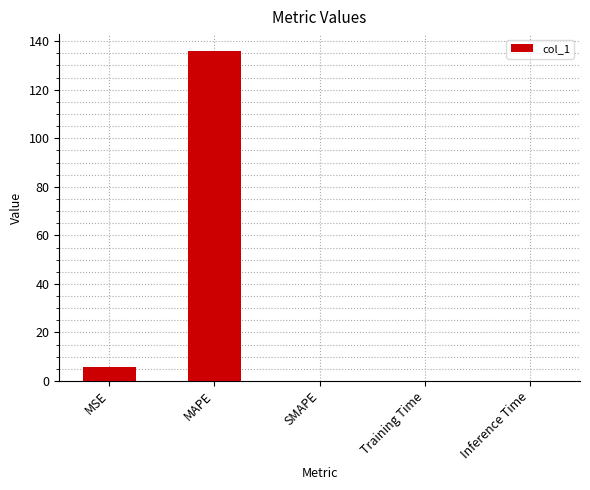

What is the sum of all values?

142.0